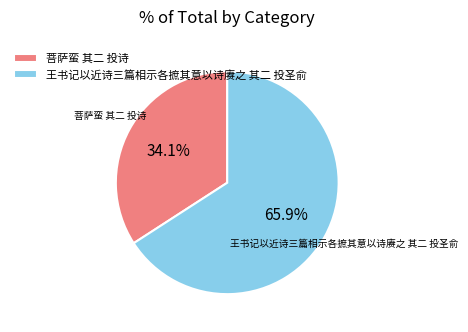

To the nearest percent, what percentage of the pie is 菩萨蛮 其二 投诗?

34%